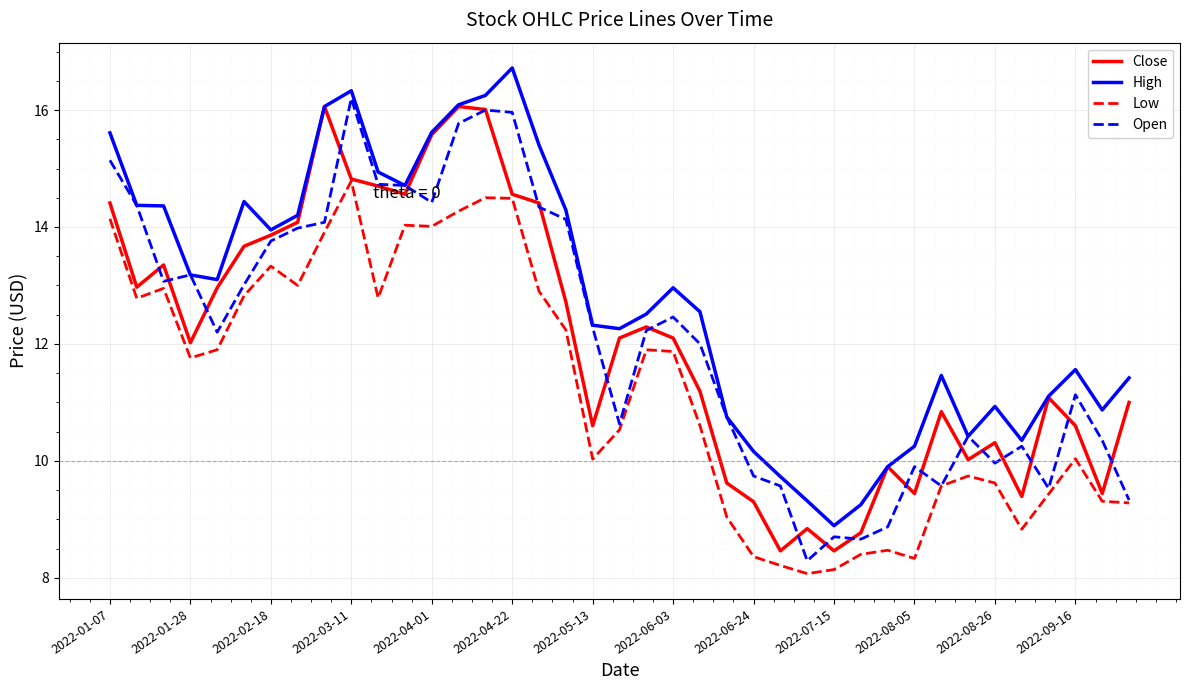

True or false: Low and High cross at least once.

False